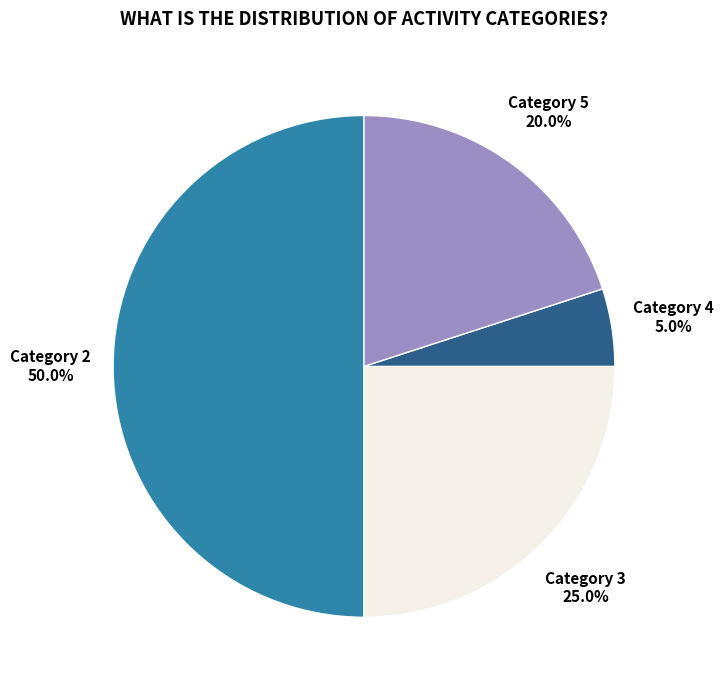

To the nearest percent, what is the average slice percentage?

25%